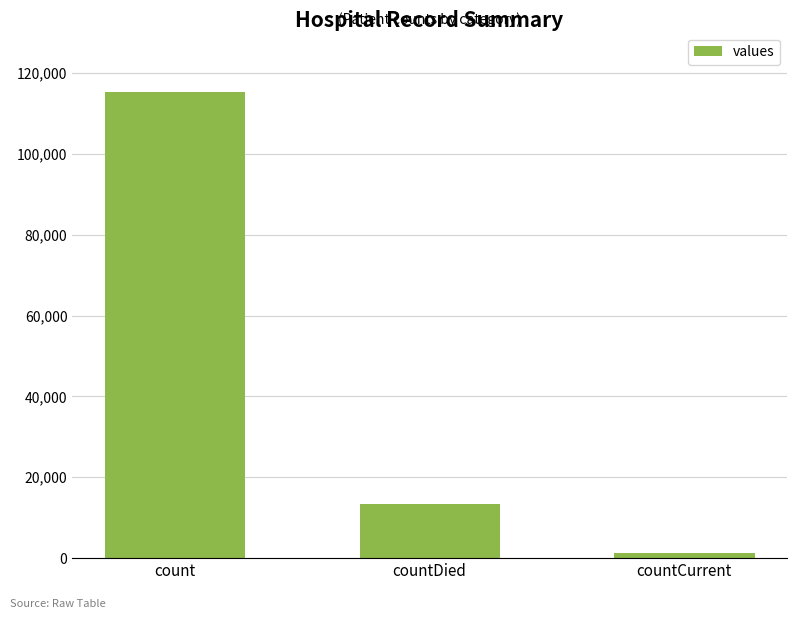

True or false: the data shows 150507 at count.

False